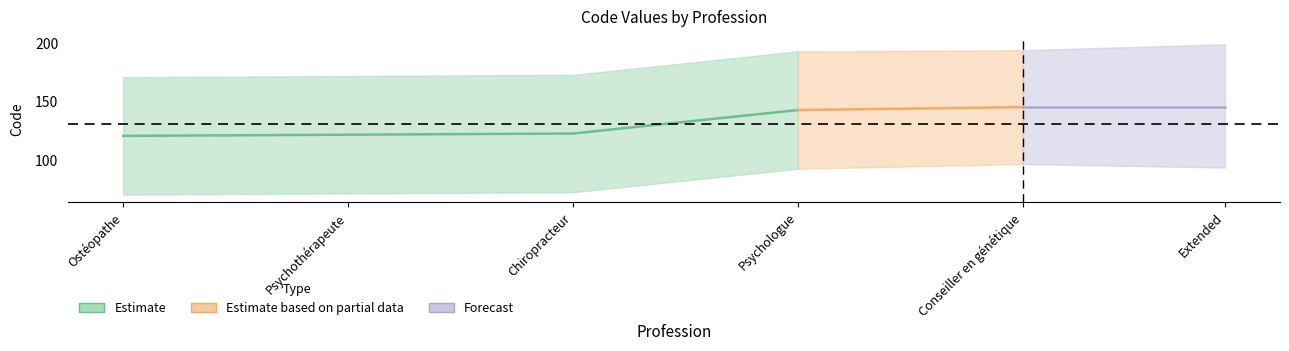

The value of Code_group2 at Chiropracteur is 124. True or false?

False